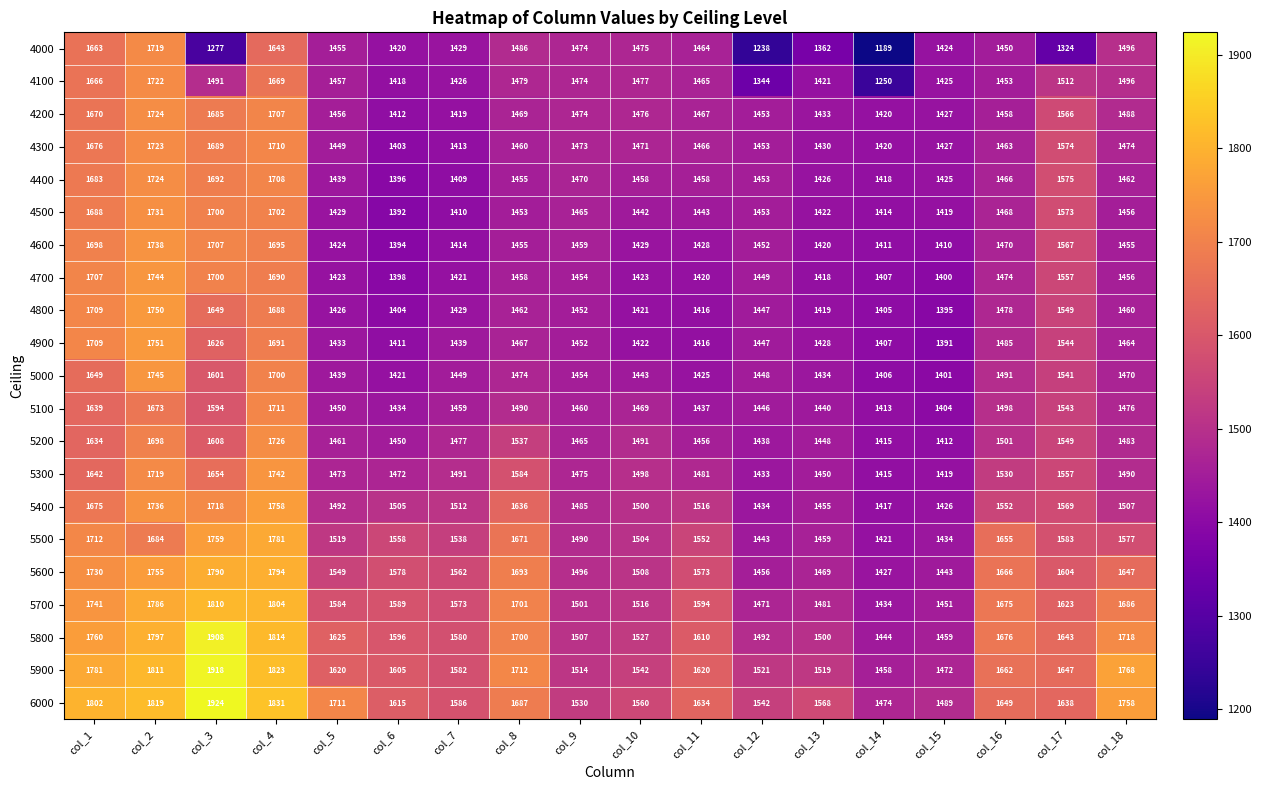

At which label does 5200 first exceed 1483?

col_1